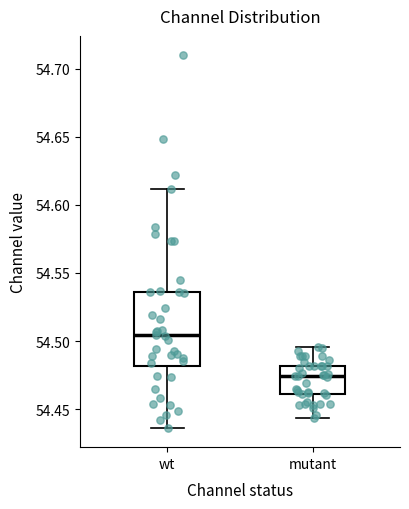

Reading left to right, read every box against the y-axis: the position of its median line, the range the box covers, and the ends of its whiskers. The values are not printed on the chart, so give them approximately, as read against the axis.

wt: median 54.505, box 54.480 to 54.535, whiskers 54.435 to 54.610
mutant: median 54.475, box 54.460 to 54.480, whiskers 54.445 to 54.495